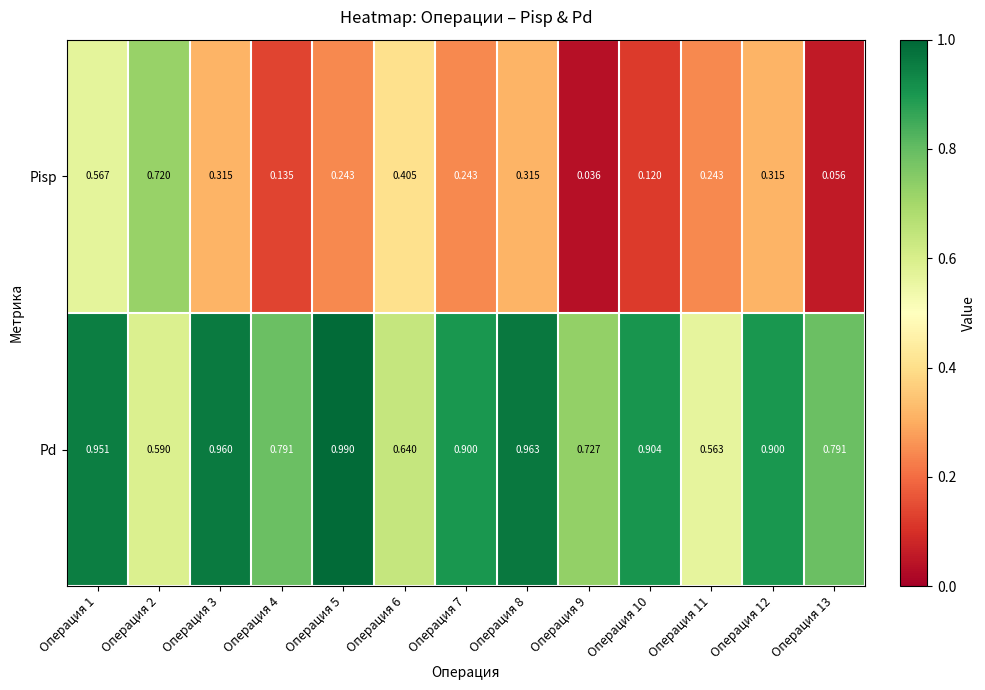

Which series has the largest total across all categories?

Pd